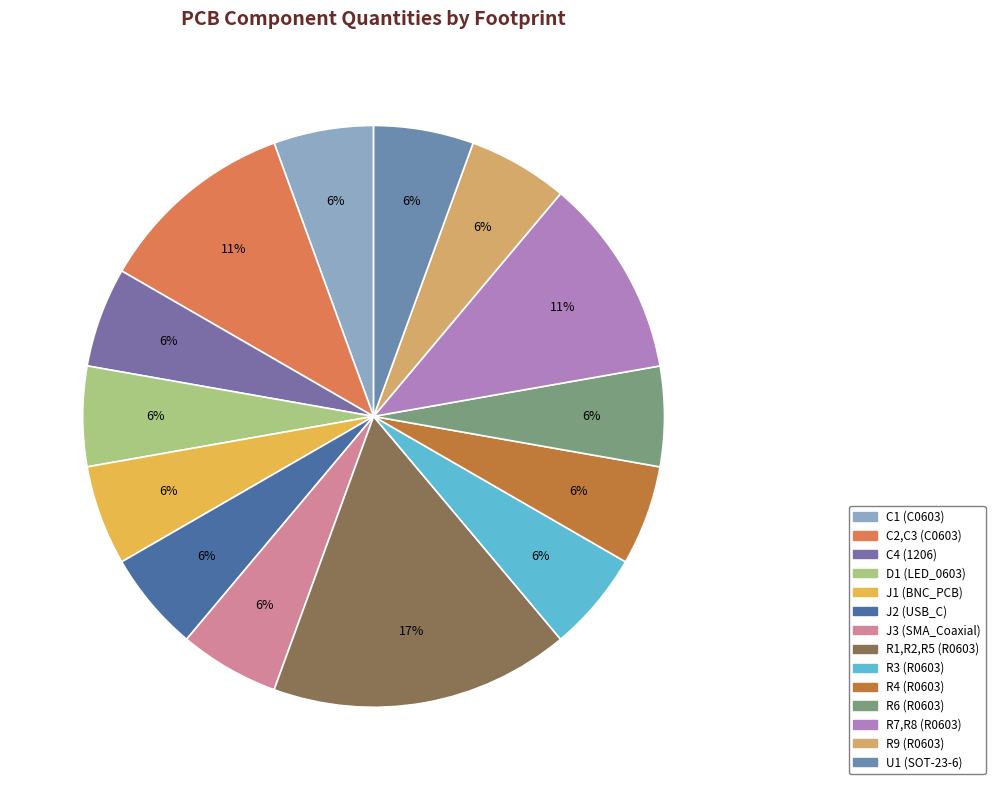

Is J3 (SMA_Coaxial) the majority of the pie?

No